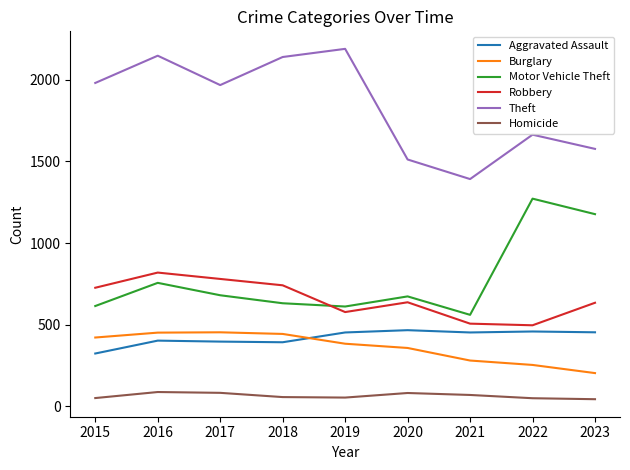

What is the greatest value displayed?

2190